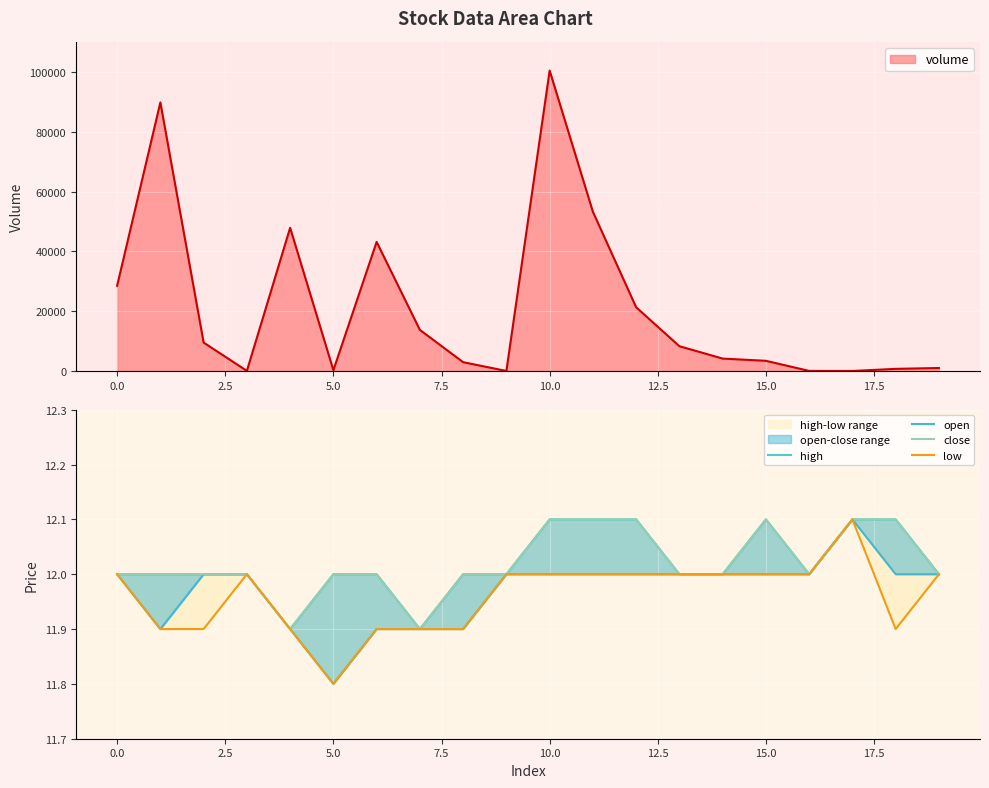

How many interior local valleys does the close series have?

3